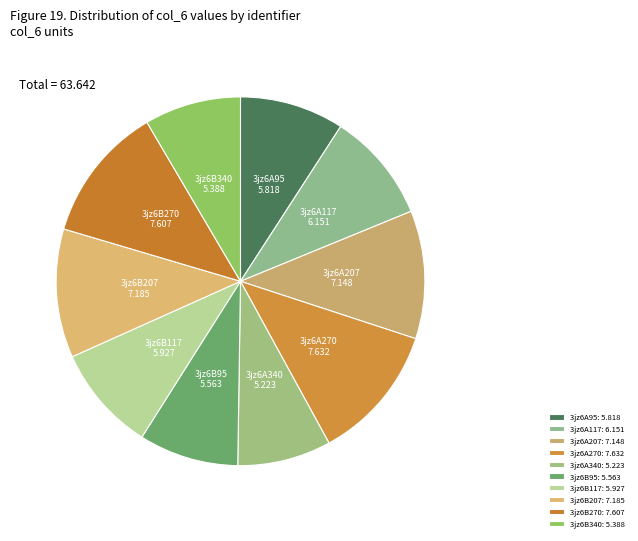

Rank the categories by value from highest to lowest.

3jz6A270, 3jz6B270, 3jz6B207, 3jz6A207, 3jz6A117, 3jz6B117, 3jz6A95, 3jz6B95, 3jz6B340, 3jz6A340